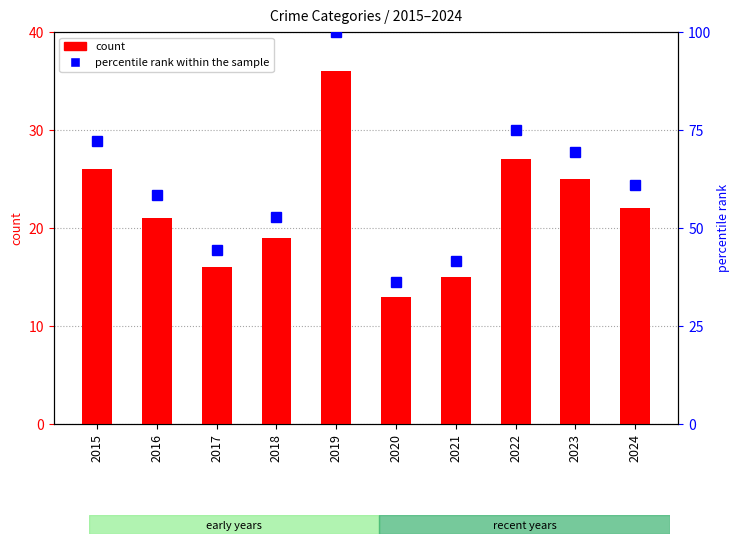

What is the difference between the second highest and second lowest values in the count series?

12.0